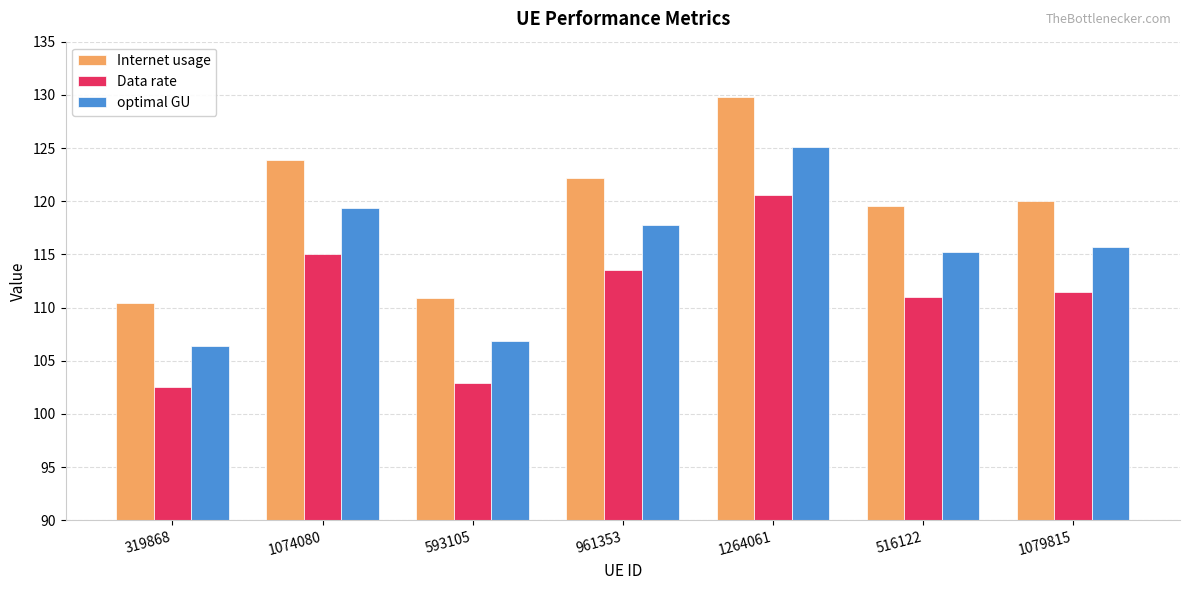

Reading left to right, transcribe all the data shown in this chart.

Internet usage: 319868=110.4	1074080=123.9	593105=110.9	961353=122.2	1264061=129.8	516122=119.6	1079815=120.0
Data rate: 319868=102.5	1074080=115.0	593105=102.9	961353=113.5	1264061=120.5	516122=111.0	1079815=111.5
optimal GU: 319868=106.4	1074080=119.4	593105=106.8	961353=117.8	1264061=125.1	516122=115.2	1079815=115.7